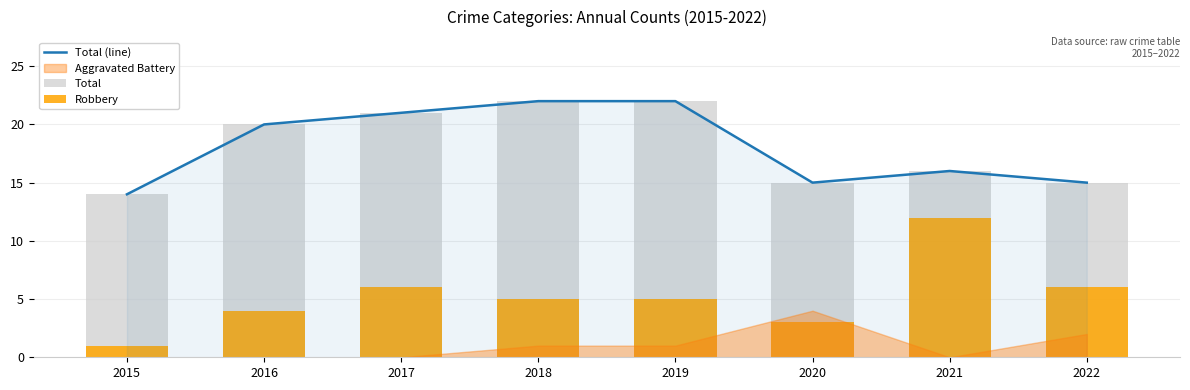

What is the smallest value displayed?

1